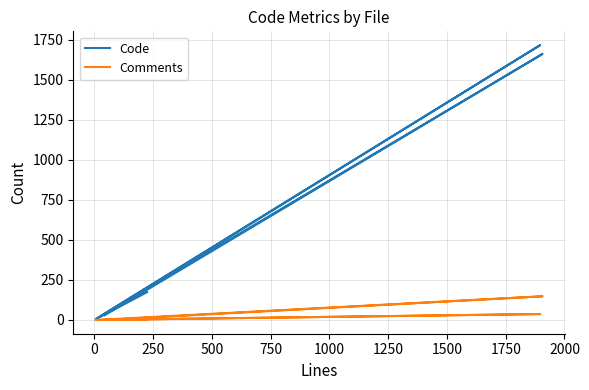

Reading left to right, transcribe all the data shown in this chart.

Code: 30	1663	6	1718	13	174
Comments: 0	148	0	37	0	0